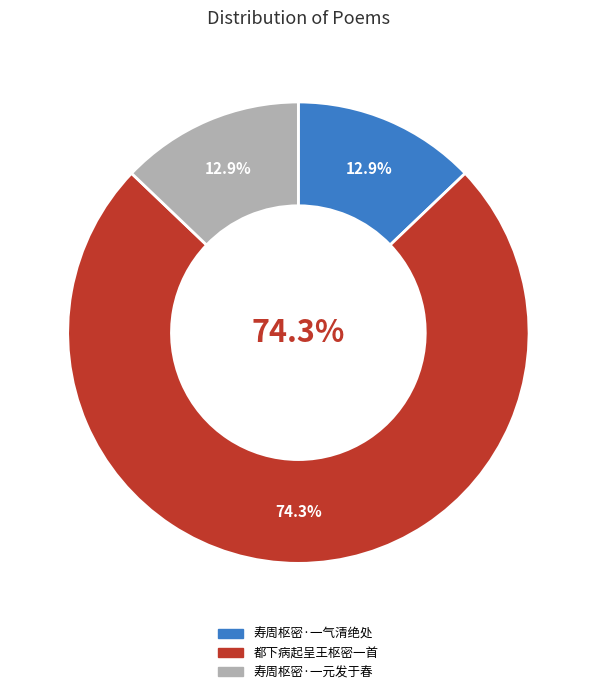

Is it true that 都下病起呈王枢密一首 is 74% of the pie?

True